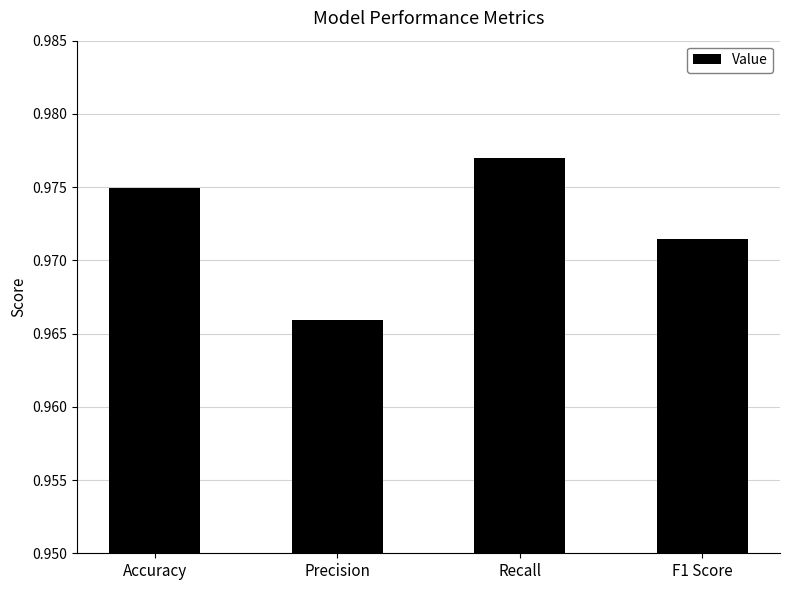

How many distinct data groups are displayed?

1